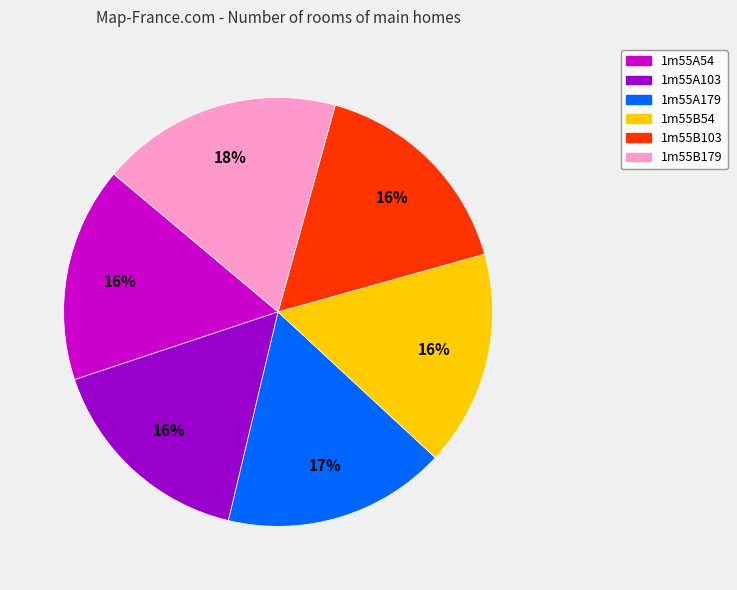

What percentage is the 1m55B103 slice, to the nearest percent?

16%